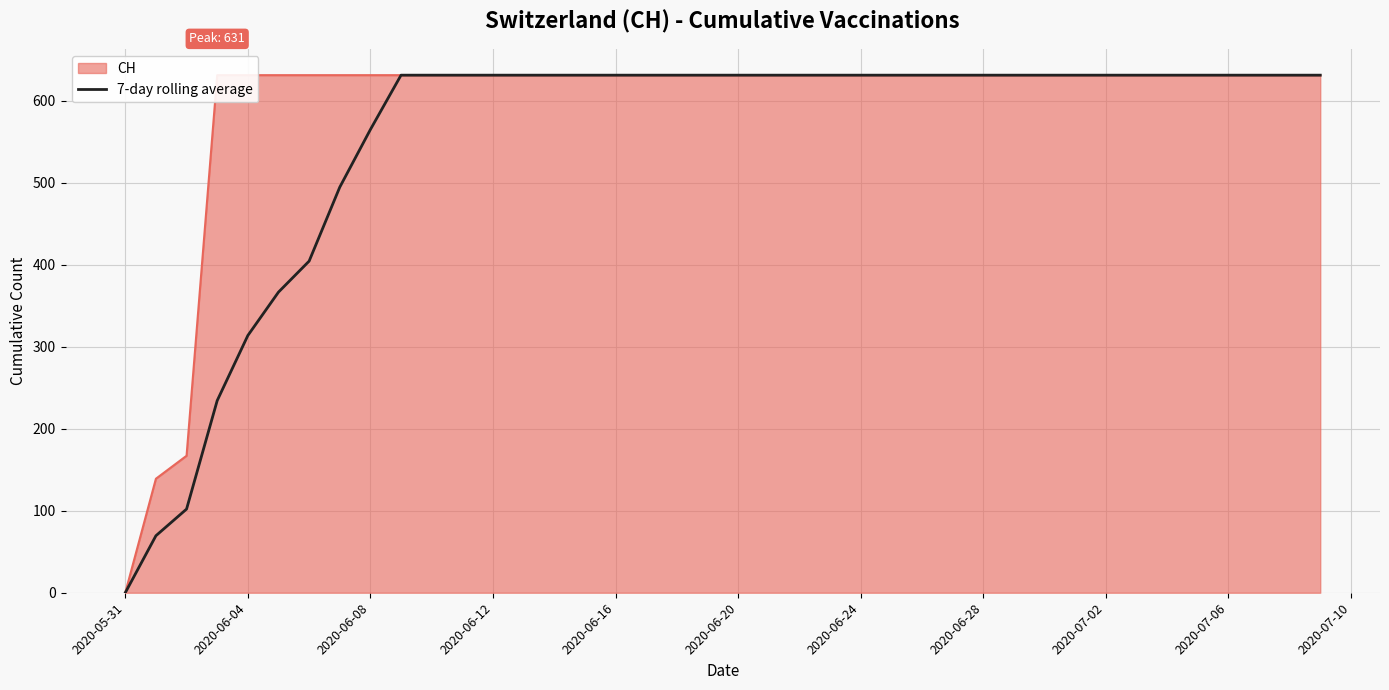

What is the difference between the maximum and minimum values?

631.0